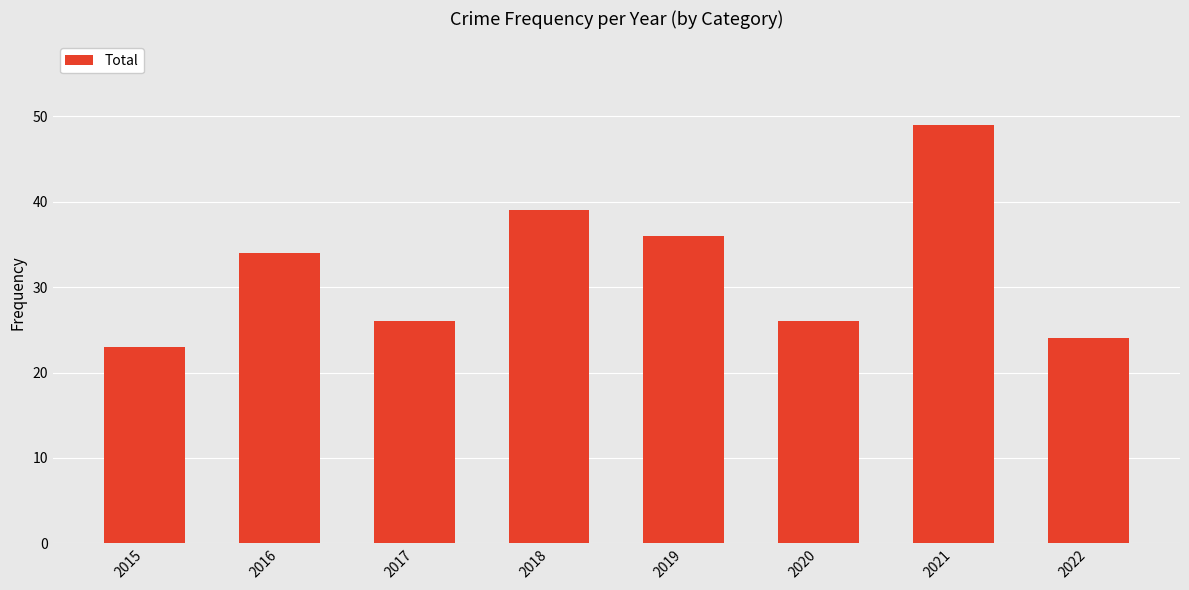

What is the value of the 3rd bar from the left?

26